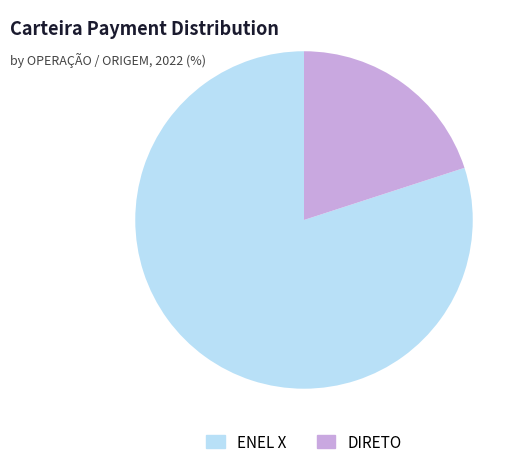

Combined, do DIRETO and ENEL X account for over 50%?

Yes